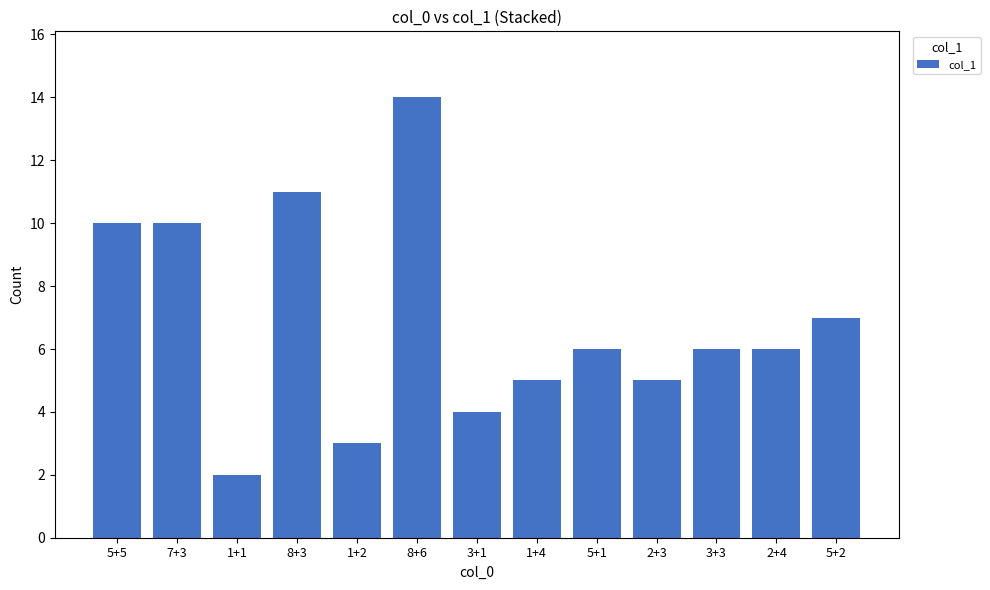

What is the approximate value at 5+1, to the nearest 5?

5